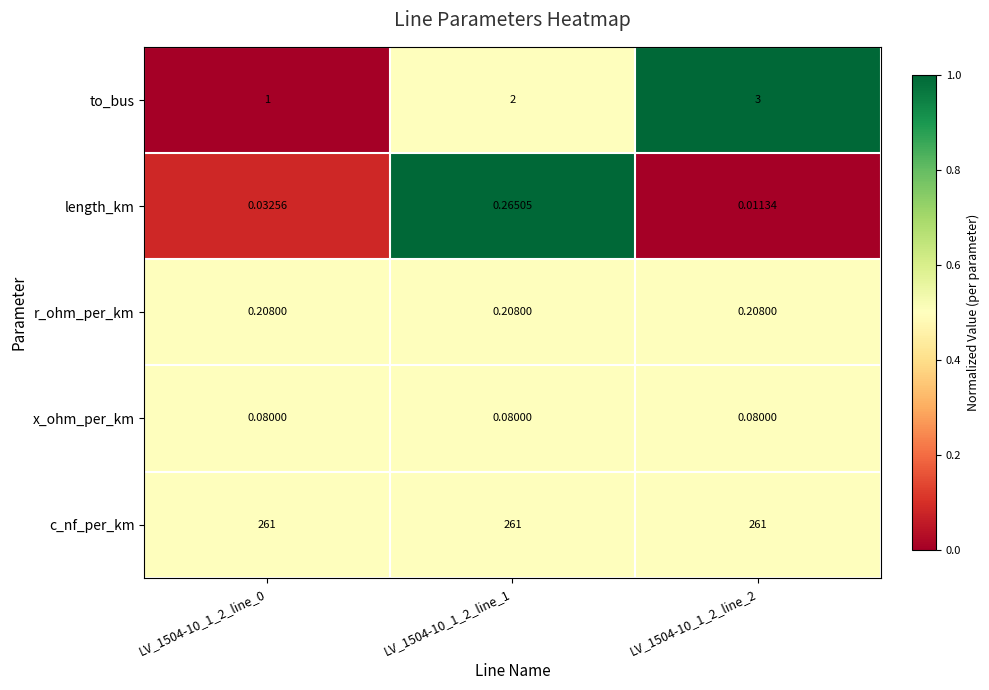

Which series has the largest total across all categories?

c_nf_per_km